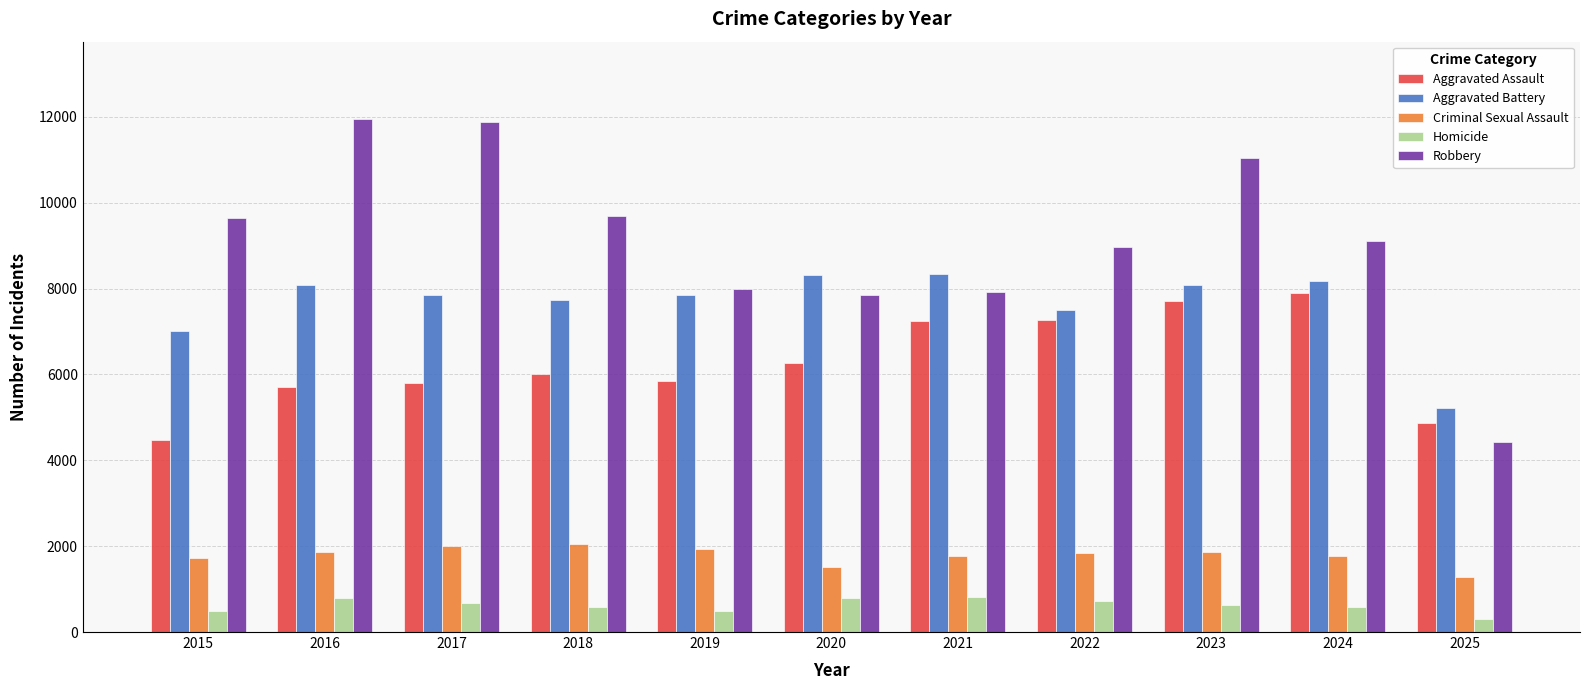

How many series are shown in this chart?

5